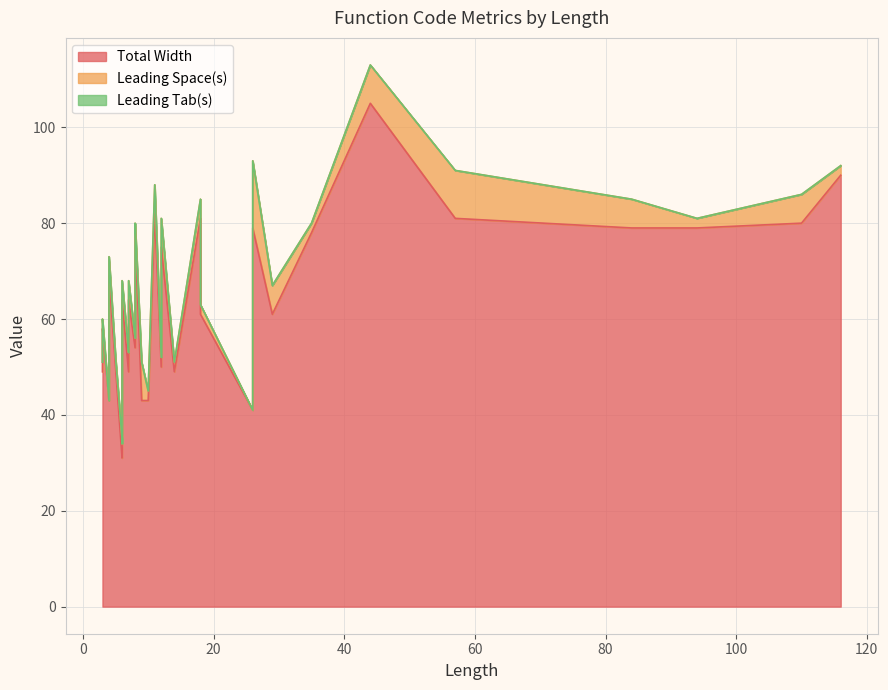

What are all the series names shown in the legend?

Total Width, Leading Space(s), Leading Tab(s)